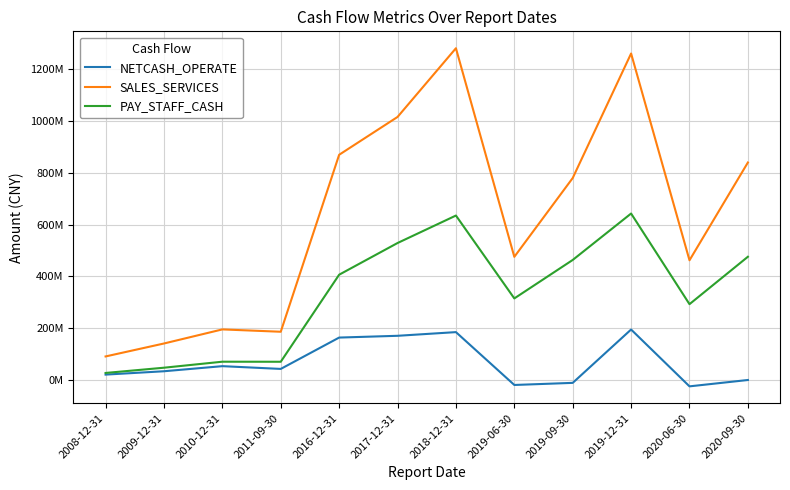

Reading right to left, transcribe all the data shown in this chart.

NETCASH_OPERATE: -1216466.8	-25783424.3	194033320.4	-12315517.2	-20440704.7	183963073.0	169737694.9	162885937.1	41645575.9	52314057.5	32620814.1	19653419.1
SALES_SERVICES: 839966076.4	461823765.4	1261534050.9	779905111.0	475134992.5	1281905819.5	1016135584.7	869880570.4	185393165.0	194456925.1	139988719.4	89886210.8
PAY_STAFF_CASH: 475415957.3	292065930.9	642659046.0	463058307.0	314293861.7	634822309.3	528568529.2	406018765.2	69325881.5	69550258.1	46303096.2	26007661.9